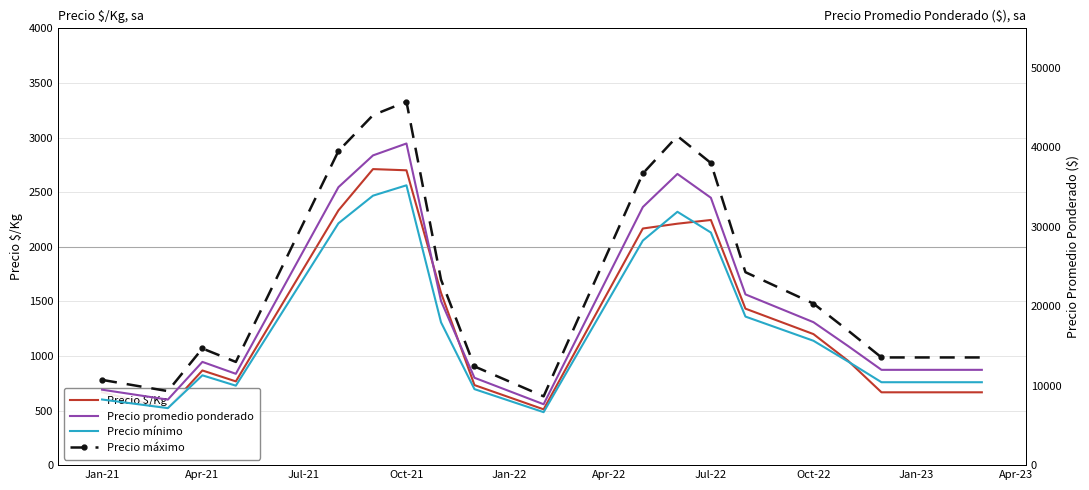

At how many categories does at least one series exceed 13137?

13